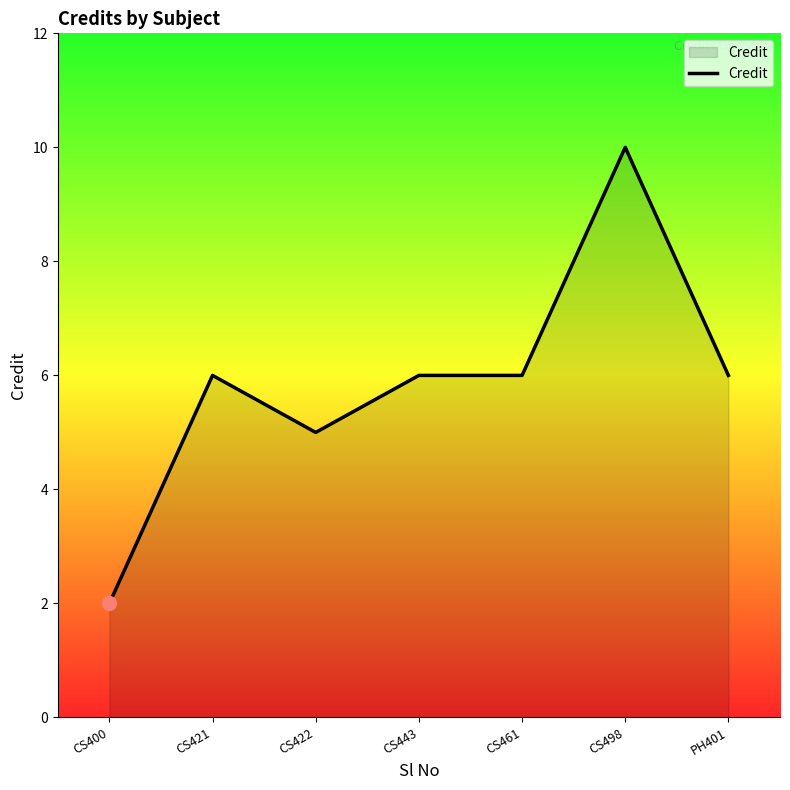

What is the difference between the maximum and minimum values?

8